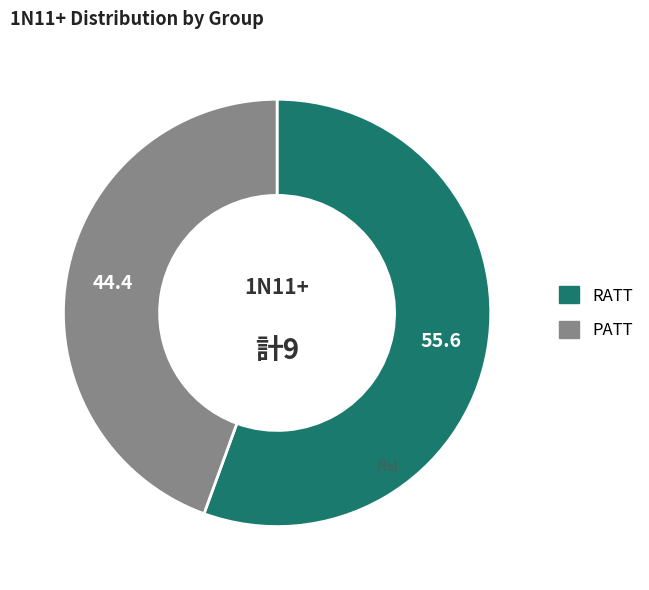

Rank the categories by value from lowest to highest.

PATT, RATT